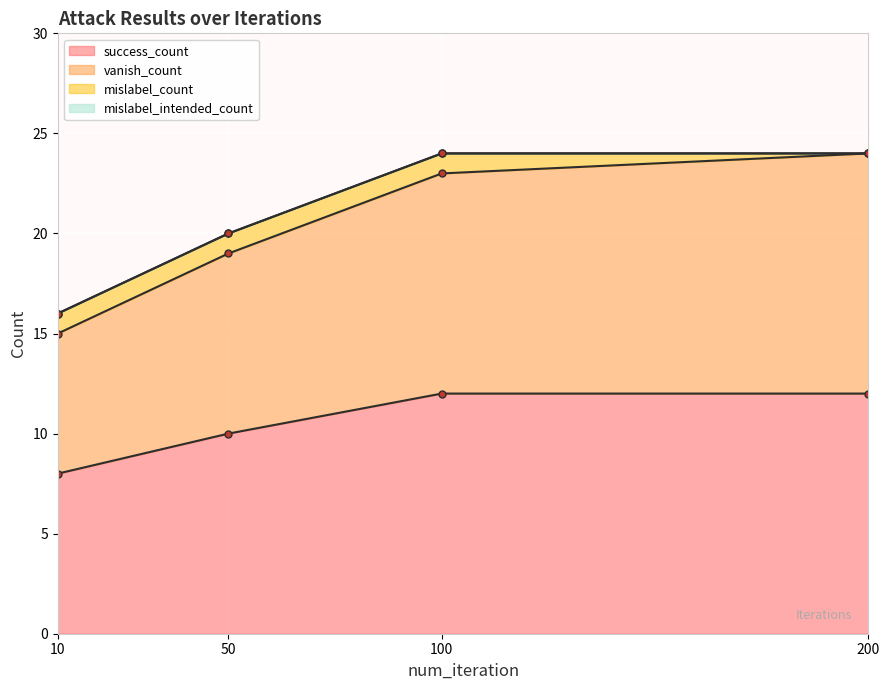

True or false: success_count has more than 1 points higher than both neighbors.

False